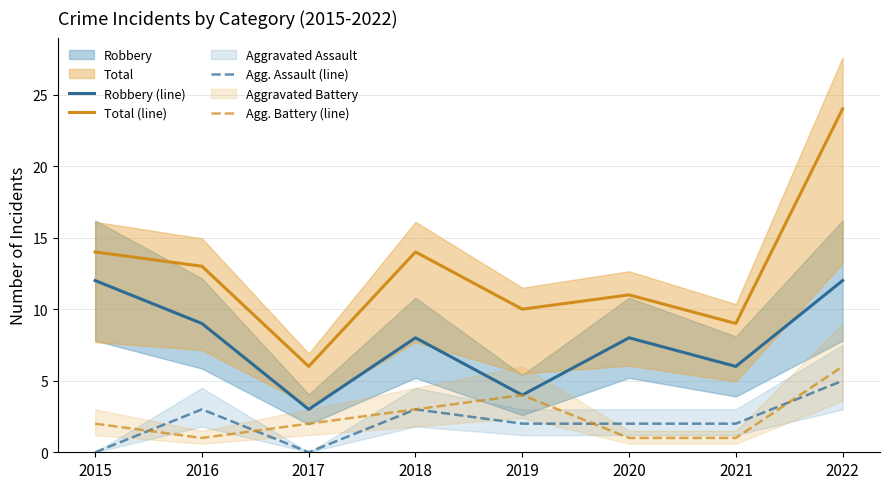

List the series in order of their peak value, lowest first.

Agg. Assault (line), Agg. Battery (line), Robbery (line), Total (line)